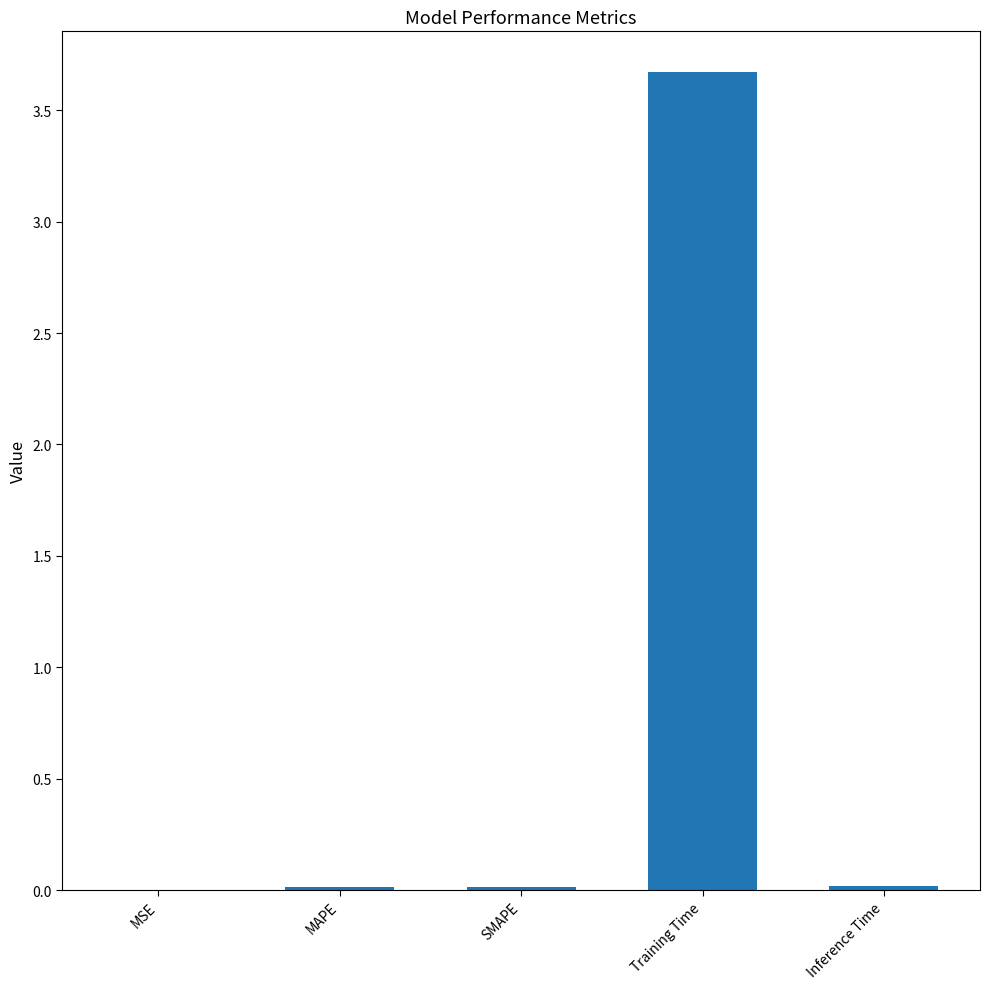

Count the number of categories in the chart.

5